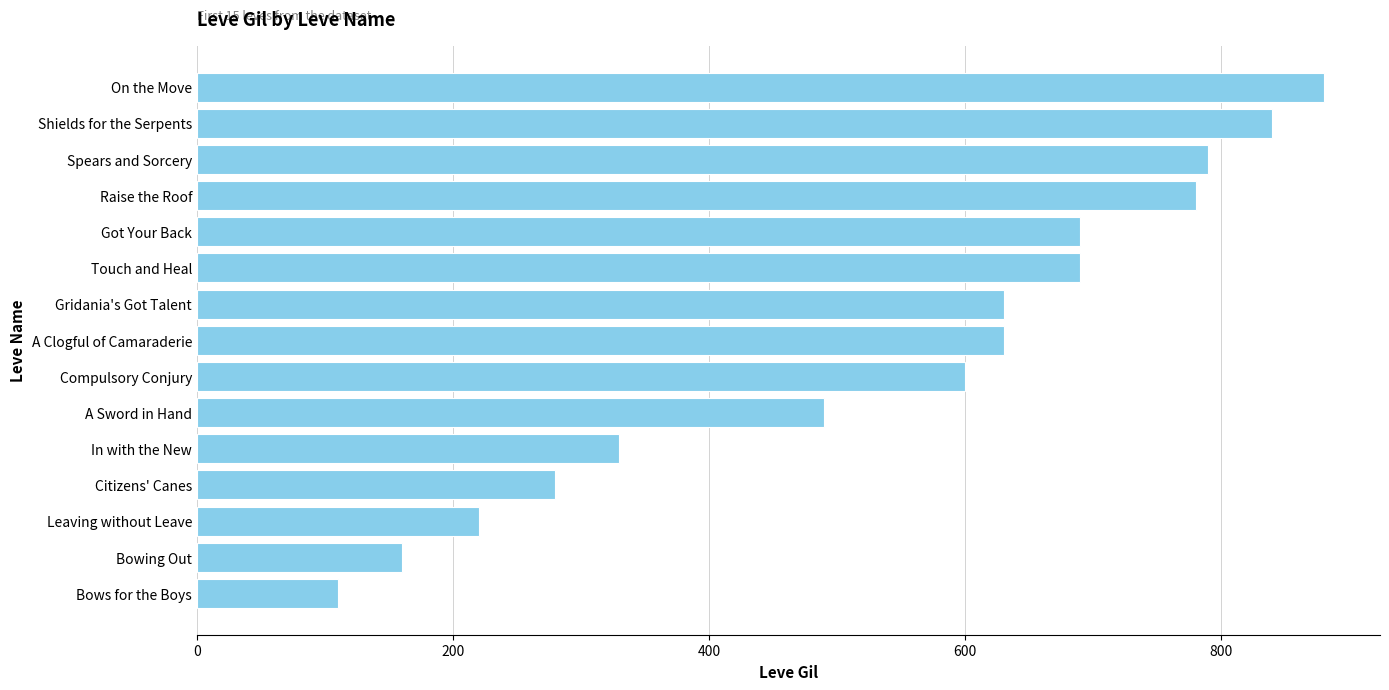

Which has a higher value, Gridania's Got Talent or Raise the Roof?

Raise the Roof